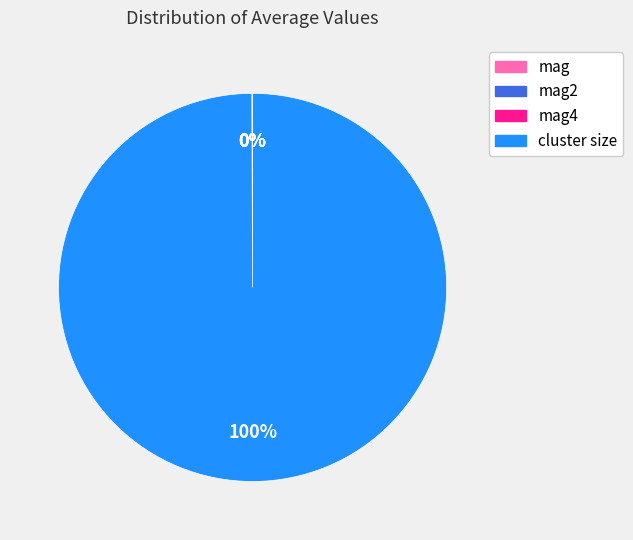

To the nearest percent, what portion does cluster size represent?

100%